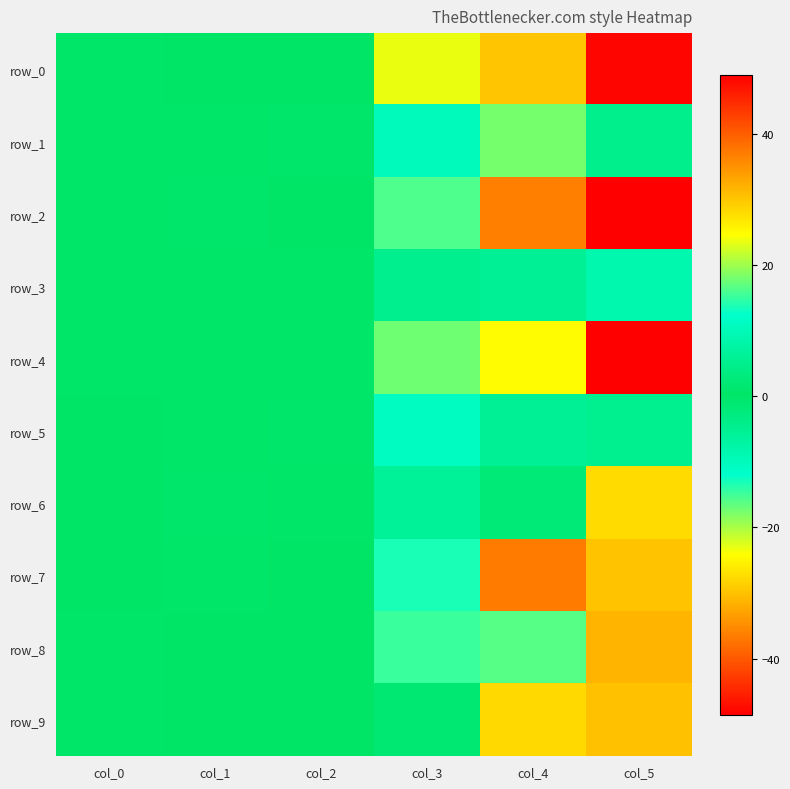

Reading left to right, what are all the values shown in this chart?

row_0: col_0=0.0	col_1=0.1	col_2=0.3	col_3=-23.1	col_4=-29.6	col_5=48.4
row_1: col_0=0.7	col_1=0.5	col_2=1.0	col_3=-9.9	col_4=-17.5	col_5=4.9
row_2: col_0=0.5	col_1=1.0	col_2=0.3	col_3=-15.7	col_4=36.7	col_5=49.1
row_3: col_0=0.0	col_1=0.6	col_2=0.6	col_3=-4.6	col_4=5.8	col_5=9.0
row_4: col_0=0.0	col_1=0.0	col_2=0.5	col_3=17.7	col_4=25.0	col_5=-48.6
row_5: col_0=0.3	col_1=0.6	col_2=0.9	col_3=11.1	col_4=5.9	col_5=-4.7
row_6: col_0=0.3	col_1=1.0	col_2=0.4	col_3=-6.0	col_4=-2.0	col_5=-27.4
row_7: col_0=0.4	col_1=0.0	col_2=0.3	col_3=13.7	col_4=-36.6	col_5=-29.8
row_8: col_0=0.8	col_1=0.2	col_2=0.3	col_3=15.1	col_4=-16.0	col_5=-31.2
row_9: col_0=0.7	col_1=0.1	col_2=0.1	col_3=1.7	col_4=28.2	col_5=30.5